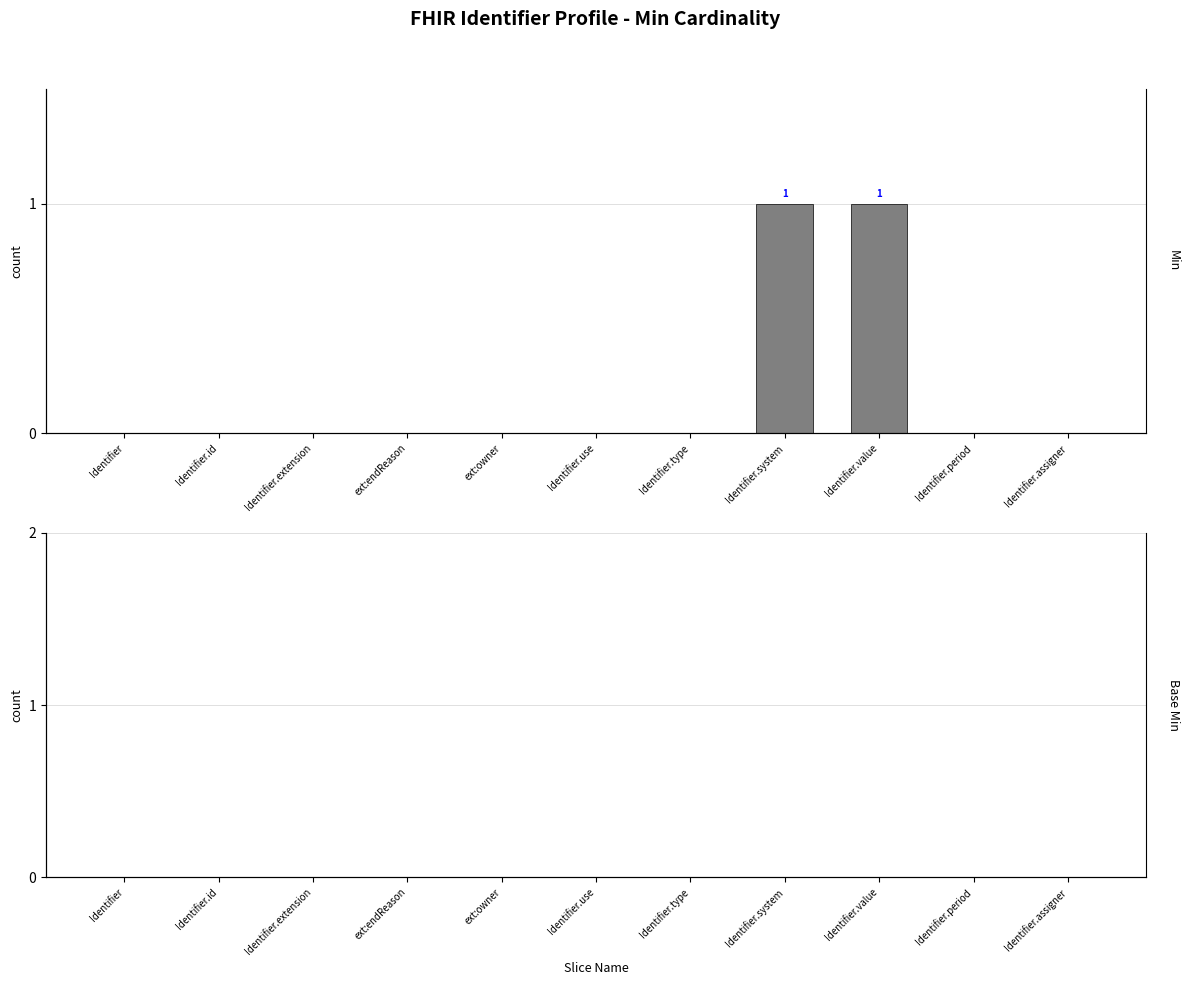

How many bars are there in total?

22